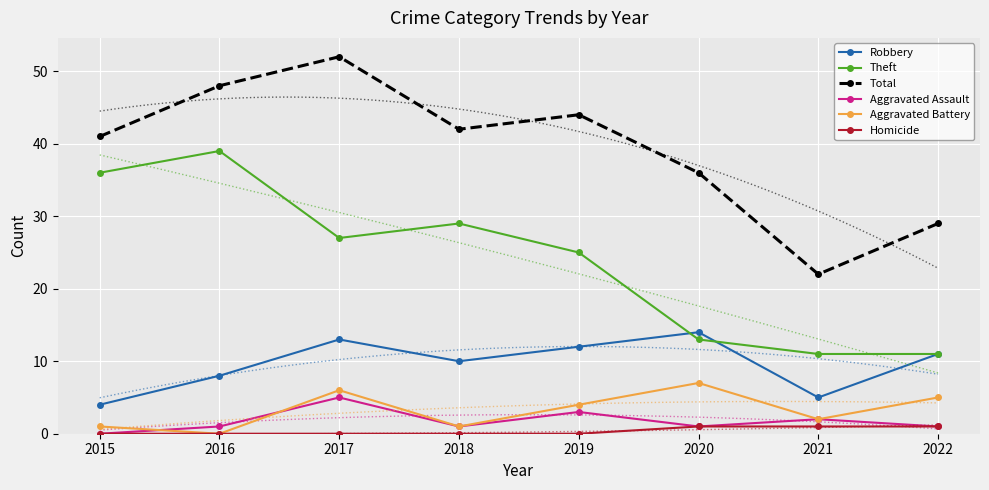

Which series has the largest total across all categories?

Total